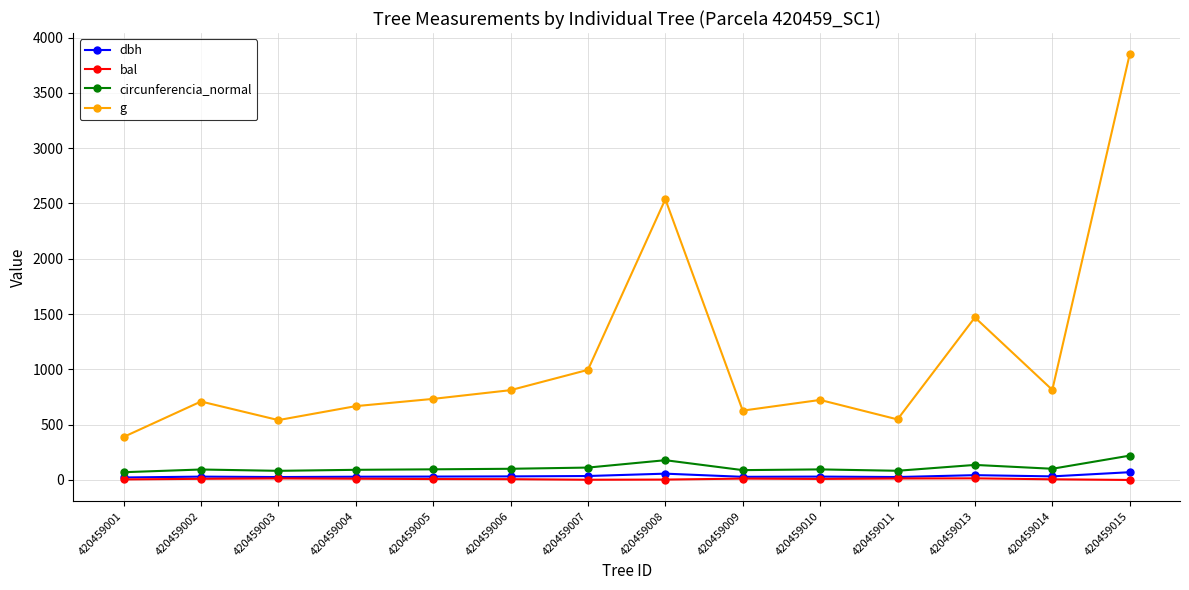

True or false: dbh has a value of 28.2 at 420459009.

True